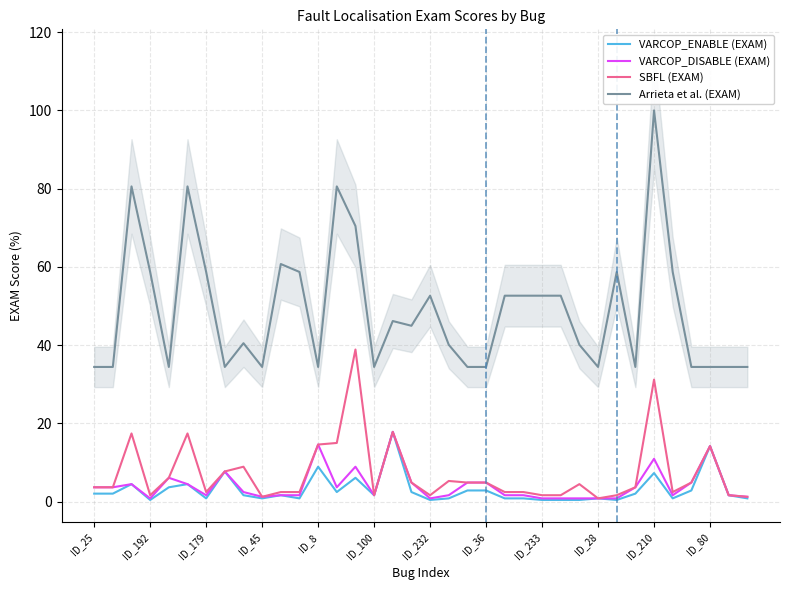

Reading left to right, what are all the values shown in this chart?

VARCOP_ENABLE (EXAM): 2.0	2.0	4.5	0.4	3.6	4.5	0.8	7.7	1.6	0.8	1.6	0.8	8.9	2.4	6.1	1.6	17.8	2.4	0.4	0.8	2.8	2.8	0.8	0.8	0.4	0.4	0.4	0.8	0.4	2.0	7.3	0.8	2.8	14.2	1.6	0.8
VARCOP_DISABLE (EXAM): 3.6	3.6	4.5	0.8	6.1	4.5	1.6	7.7	2.4	1.2	1.6	1.6	14.6	3.6	8.9	1.6	17.8	4.9	0.8	1.6	4.9	4.9	1.6	1.6	0.8	0.8	0.8	0.8	0.8	3.6	10.9	1.6	4.9	14.2	1.6	1.2
SBFL (EXAM): 3.6	3.6	17.4	1.6	6.1	17.4	2.4	7.7	8.9	1.2	2.4	2.4	14.6	15.0	38.9	1.6	17.8	4.9	1.6	5.3	4.9	4.9	2.4	2.4	1.6	1.6	4.5	0.8	1.6	3.6	31.2	2.4	4.9	14.2	1.6	1.2
Arrieta et al. (EXAM): 34.4	34.4	80.6	58.7	34.4	80.6	58.7	34.4	40.5	34.4	60.7	58.7	34.4	80.6	70.4	34.4	46.2	44.9	52.6	40.1	34.4	34.4	52.6	52.6	52.6	52.6	40.1	34.4	58.7	34.4	100.0	58.7	34.4	34.4	34.4	34.4